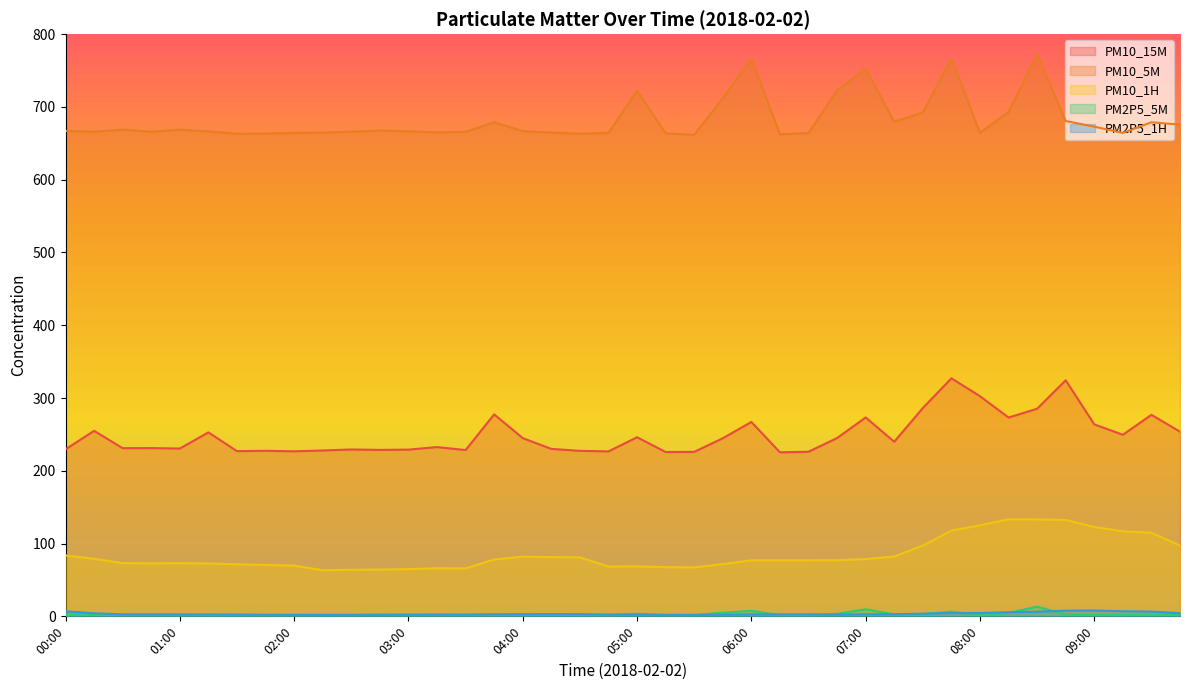

Reading right to left, list all the values displayed in this chart.

PM10_15M: 09:45=253.8	09:30=276.9	09:15=249.5	09:00=263.8	08:45=324.4	08:30=285.3	08:15=273.2	08:00=302.5	07:45=327.1	07:30=286.2	07:15=239.9	07:00=273.3	06:45=245.0	06:30=226.2	06:15=225.4	06:00=267.1	05:45=244.7	05:30=226.0	05:15=225.8	05:00=246.1	04:45=226.7	04:30=227.4	04:15=230.1	04:00=244.9	03:45=277.5	03:30=228.5	03:15=232.6	03:00=229.1	02:45=228.7	02:30=229.3	02:15=227.9	02:00=226.8	01:45=227.5	01:30=227.0	01:15=252.8	01:00=230.6	00:45=231.2	00:30=231.1	00:15=254.9	00:00=229.5
PM10_5M: 09:45=675.7	09:30=678.9	09:15=664.3	09:00=672.9	08:45=680.6	08:30=771.9	08:15=693.1	08:00=664.4	07:45=766.2	07:30=692.3	07:15=679.6	07:00=752.3	06:45=722.6	06:30=664.1	06:15=662.5	06:00=765.7	05:45=711.7	05:30=661.8	05:15=663.8	05:00=722.1	04:45=664.3	04:30=663.2	04:15=664.7	04:00=666.8	03:45=679.0	03:30=665.8	03:15=665.1	03:00=666.5	02:45=667.6	02:30=666.0	02:15=664.8	02:00=664.3	01:45=663.4	01:30=663.1	01:15=666.4	01:00=668.8	00:45=665.9	00:30=668.9	00:15=666.0	00:00=667.0
PM10_1H: 09:45=97.2	09:30=114.8	09:15=116.9	09:00=122.8	08:45=132.5	08:30=133.2	08:15=133.4	08:00=125.1	07:45=117.8	07:30=97.3	07:15=82.3	07:00=78.7	06:45=77.1	06:30=77.0	06:15=77.0	06:00=77.0	05:45=71.8	05:30=67.3	05:15=67.6	05:00=68.7	04:45=68.4	04:30=81.1	04:15=81.4	04:00=82.0	03:45=78.1	03:30=65.9	03:15=66.1	03:00=64.9	02:45=64.3	02:30=64.0	02:15=63.4	02:00=69.7	01:45=70.6	01:30=71.5	01:15=72.6	01:00=73.1	00:45=72.8	00:30=73.2	00:15=79.1	00:00=83.8
PM2P5_5M: 09:45=3.1	09:30=2.5	09:15=2.0	09:00=2.4	08:45=2.7	08:30=13.3	08:15=4.8	08:00=1.9	07:45=6.4	07:30=3.2	07:15=2.7	07:00=9.7	06:45=3.5	06:30=1.9	06:15=1.8	06:00=7.6	05:45=5.0	05:30=1.9	05:15=1.8	05:00=3.6	04:45=2.0	04:30=2.0	04:15=2.6	04:00=2.4	03:45=2.4	03:30=2.1	03:15=2.4	03:00=2.3	02:45=2.4	02:30=2.1	02:15=2.0	02:00=1.9	01:45=1.9	01:30=1.9	01:15=2.1	01:00=2.2	00:45=2.4	00:30=2.3	00:15=2.4	00:00=2.5
PM2P5_1H: 09:45=4.4	09:30=6.5	09:15=7.0	09:00=8.0	08:45=7.8	08:30=6.4	08:15=5.7	08:00=4.6	07:45=4.6	07:30=3.6	07:15=3.0	07:00=2.8	06:45=2.5	06:30=2.7	06:15=2.7	06:00=2.7	05:45=2.3	05:30=2.0	05:15=2.1	05:00=2.4	04:45=2.4	04:30=3.0	04:15=3.0	04:00=2.9	03:45=2.8	03:30=2.3	03:15=2.3	03:00=2.2	02:45=2.1	02:30=2.0	02:15=2.0	02:00=2.1	01:45=2.2	01:30=2.4	01:15=2.5	01:00=2.6	00:45=2.6	00:30=2.7	00:15=4.2	00:00=6.9